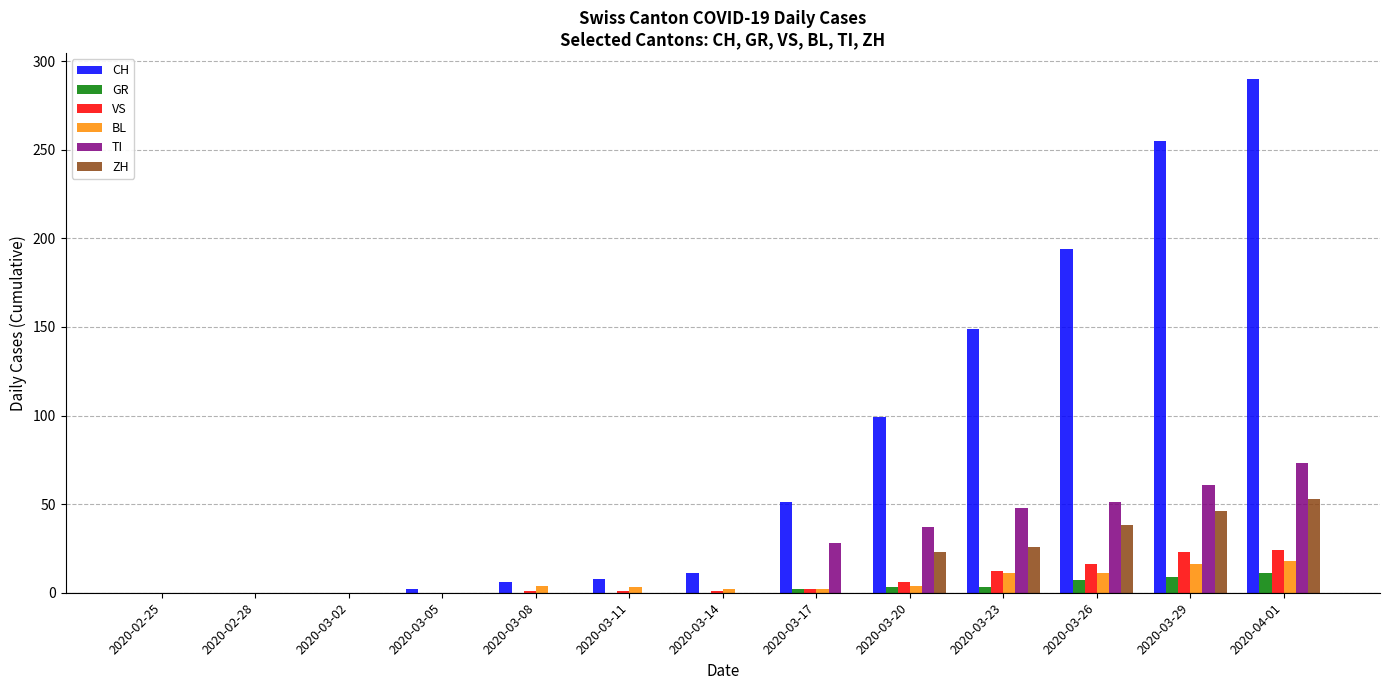

At which category is the sum across all series the highest?

2020-04-01